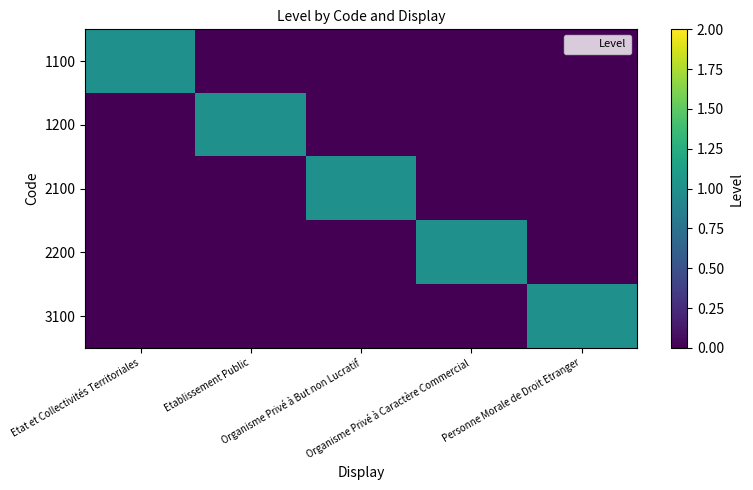

Reading left to right, extract all data points from this chart.

1100: Etat et Collectivités Territoriales=1	Etablissement Public=0	Organisme Privé à But non Lucratif=0	Organisme Privé à Caractère Commercial=0	Personne Morale de Droit Etranger=0
1200: Etat et Collectivités Territoriales=0	Etablissement Public=1	Organisme Privé à But non Lucratif=0	Organisme Privé à Caractère Commercial=0	Personne Morale de Droit Etranger=0
2100: Etat et Collectivités Territoriales=0	Etablissement Public=0	Organisme Privé à But non Lucratif=1	Organisme Privé à Caractère Commercial=0	Personne Morale de Droit Etranger=0
2200: Etat et Collectivités Territoriales=0	Etablissement Public=0	Organisme Privé à But non Lucratif=0	Organisme Privé à Caractère Commercial=1	Personne Morale de Droit Etranger=0
3100: Etat et Collectivités Territoriales=0	Etablissement Public=0	Organisme Privé à But non Lucratif=0	Organisme Privé à Caractère Commercial=0	Personne Morale de Droit Etranger=1